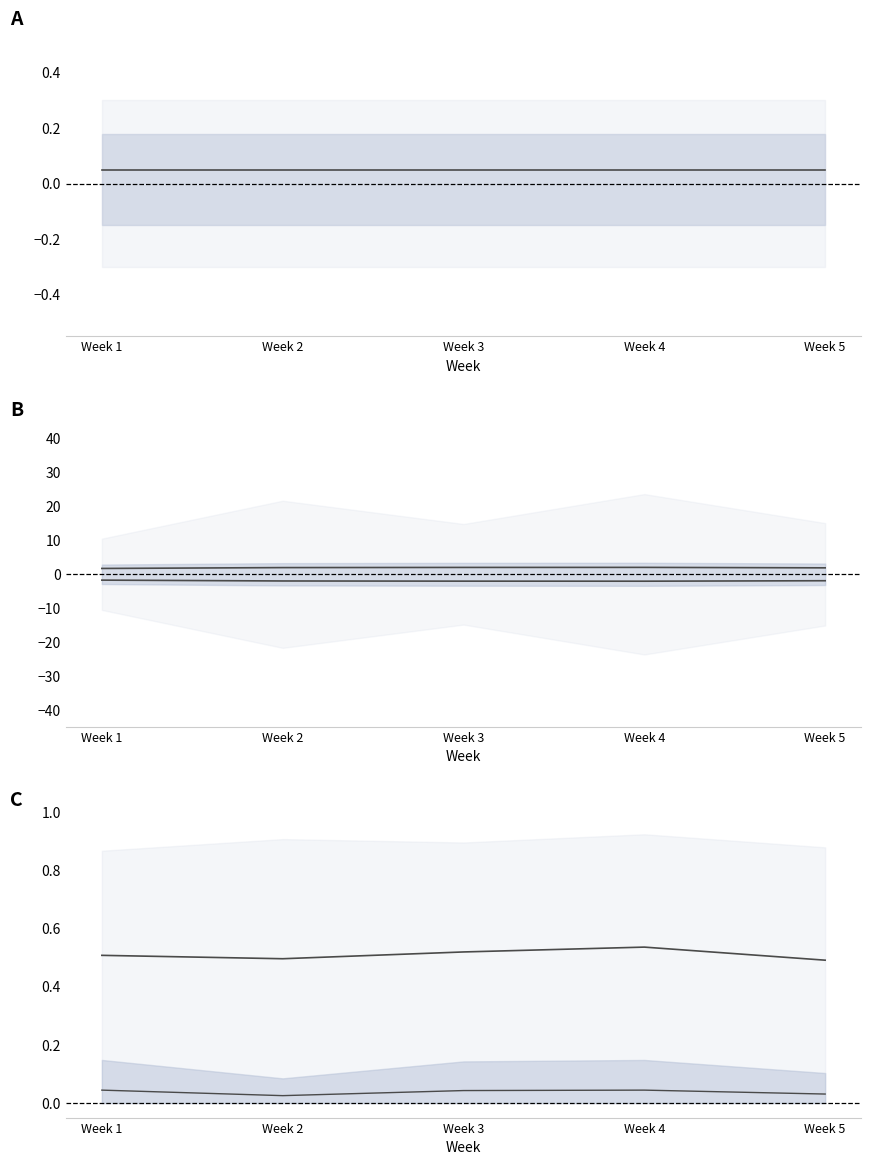

What is the sum of the mean day values at Week 4 and Week 3?

1.1